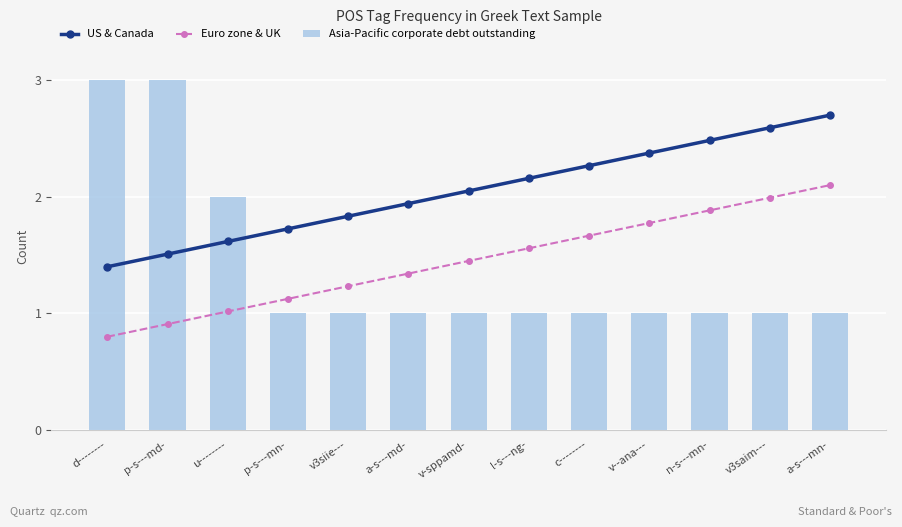

Which series has the largest range (max minus min)?

Asia-Pacific corporate debt outstanding